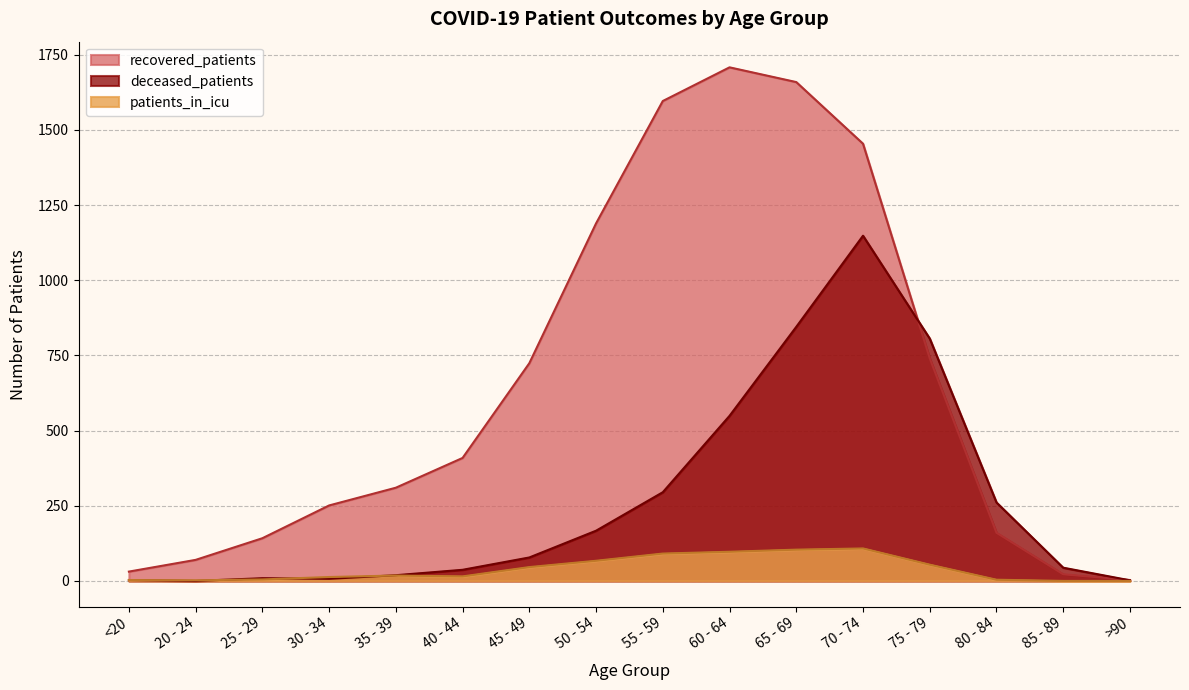

True or false: recovered_patients has more than 0 points higher than both neighbors.

True